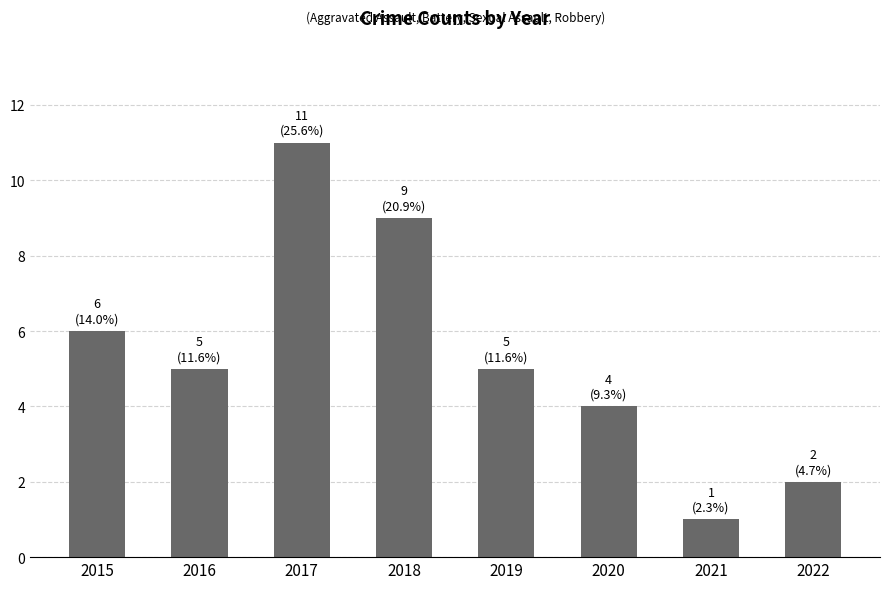

What is the value of the 8th bar from the left?

2